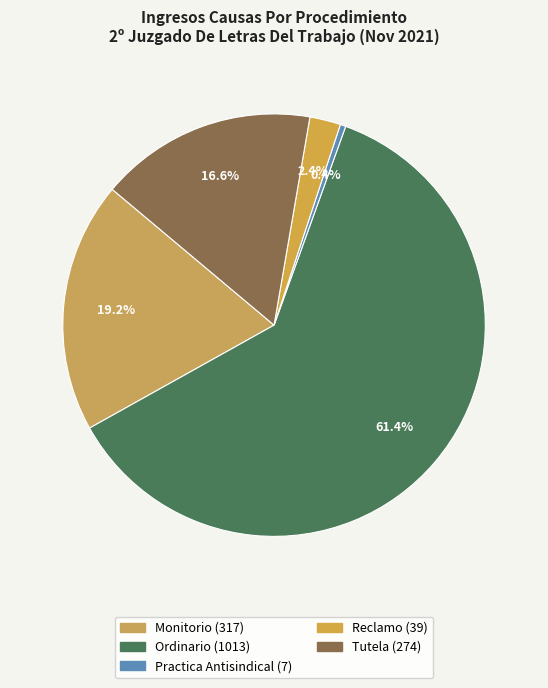

Rank the categories by value from highest to lowest.

Ordinario, Monitorio, Tutela, Reclamo, Practica Antisindical